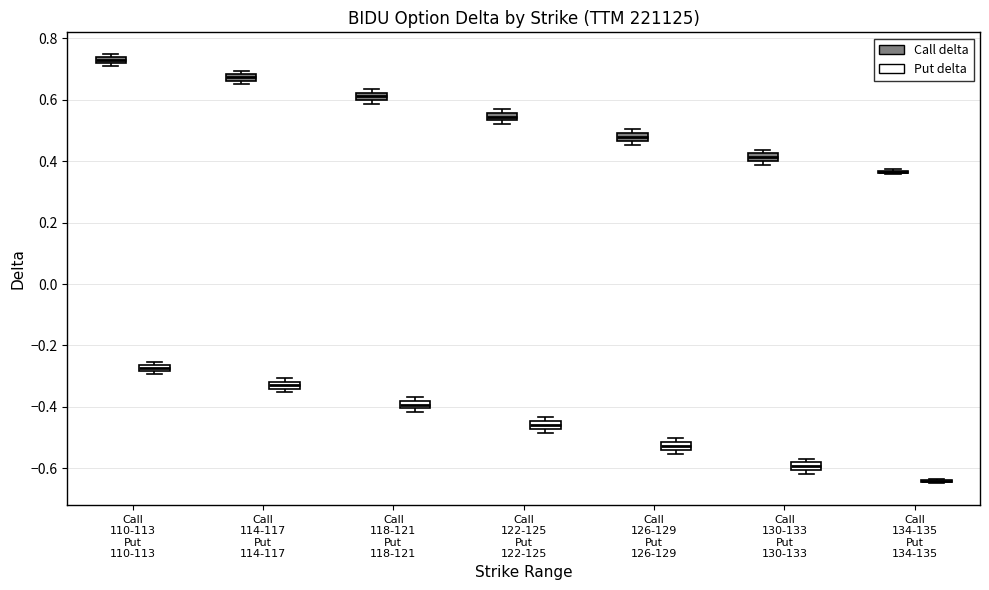

Where is the lower edge of the box for Call 114-117 Put 114-117 (Put delta) on the y-axis? The values are not printed on the chart, so give them approximately, as read against the axis.

-0.34